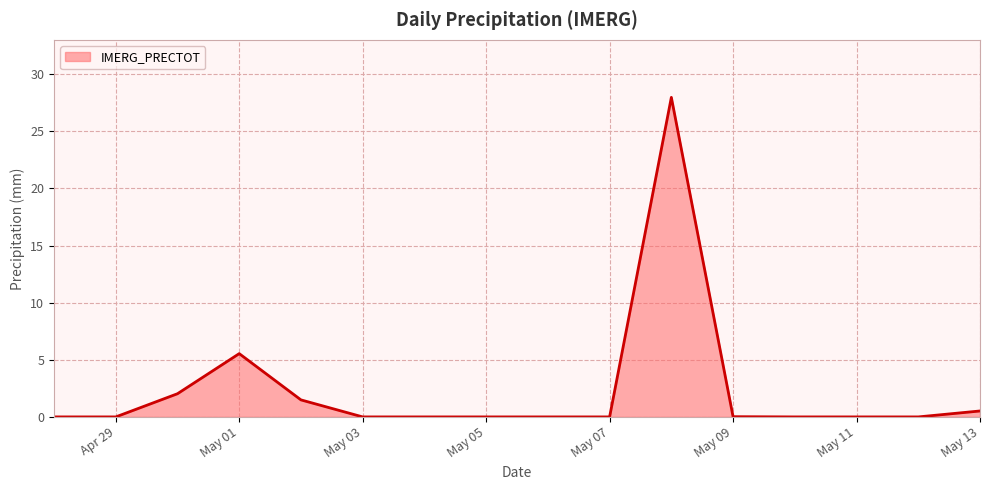

What is the greatest value displayed?

28.0